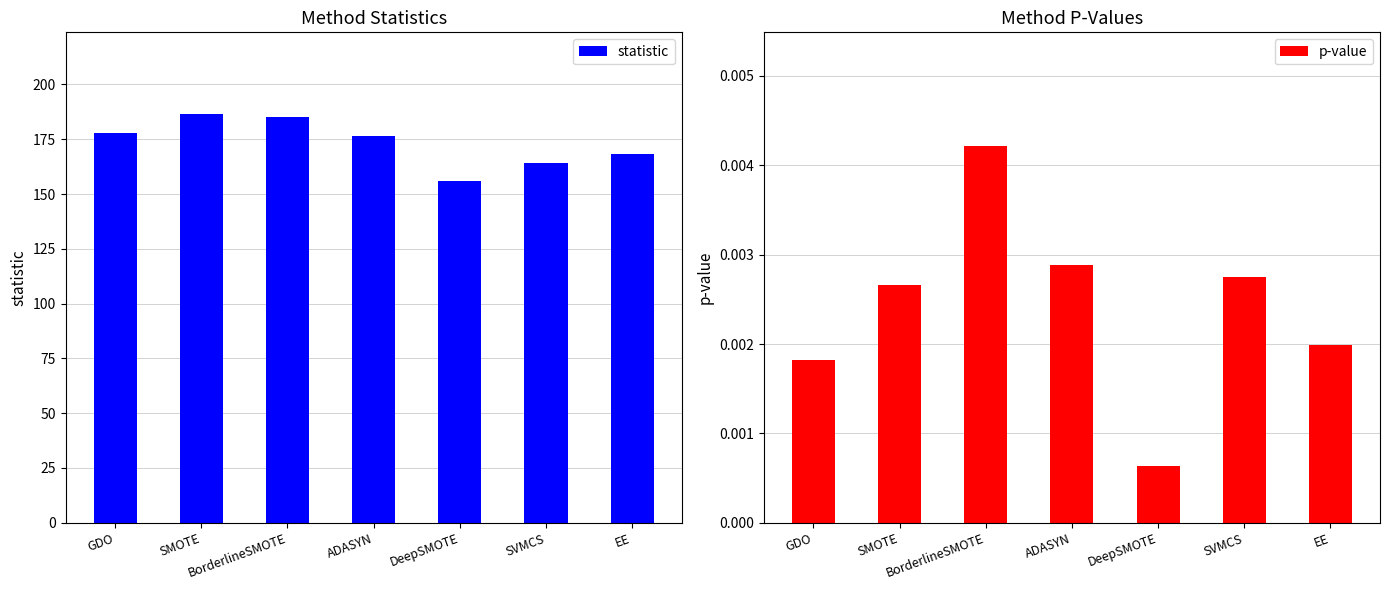

What are all the series names shown in the legend?

statistic, p-value